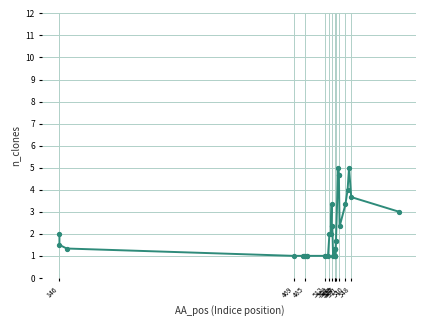

What is the sum of all values?

72.8